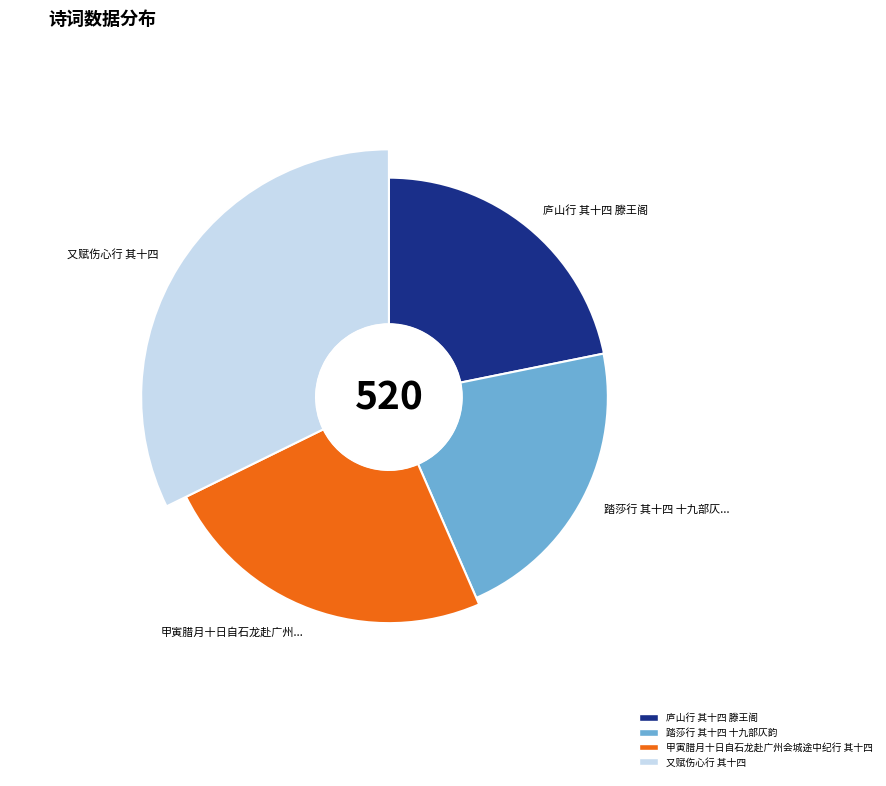

Does 踏莎行 其十四 十九部仄韵 account for over 50% of the chart?

No